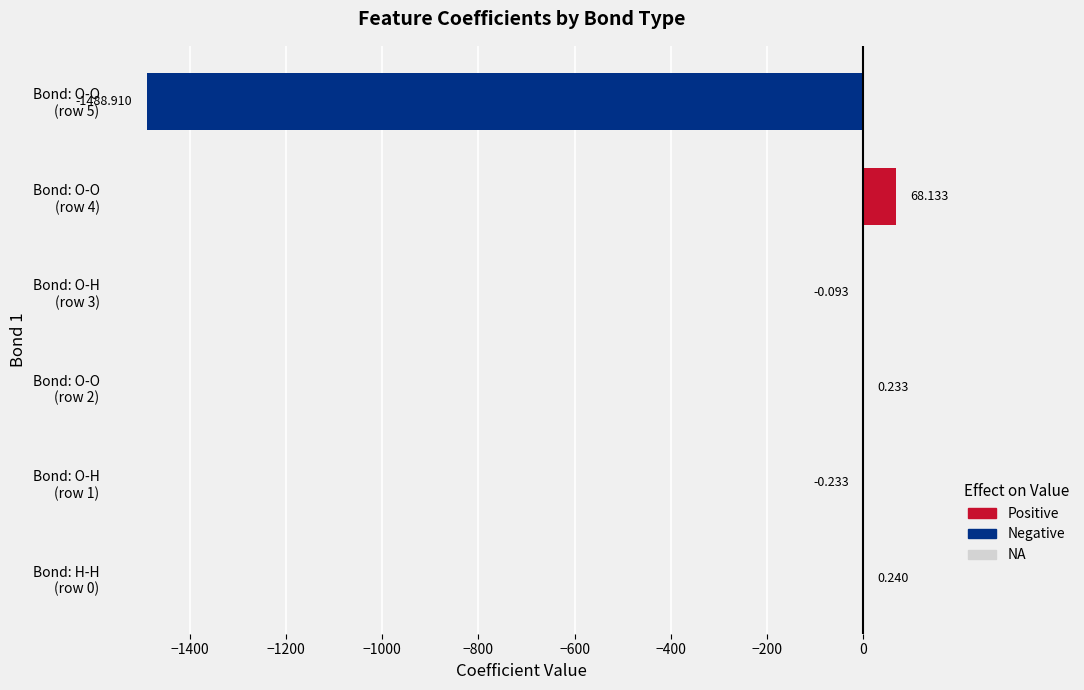

At which label is the value closest to -710?

Bond: O-H (row 1)